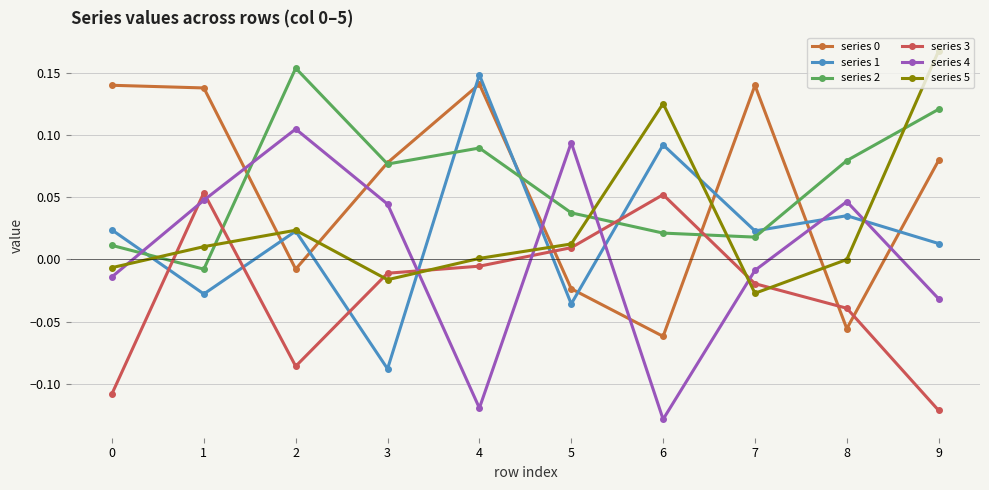

Where is the first local maximum for series 3?

1